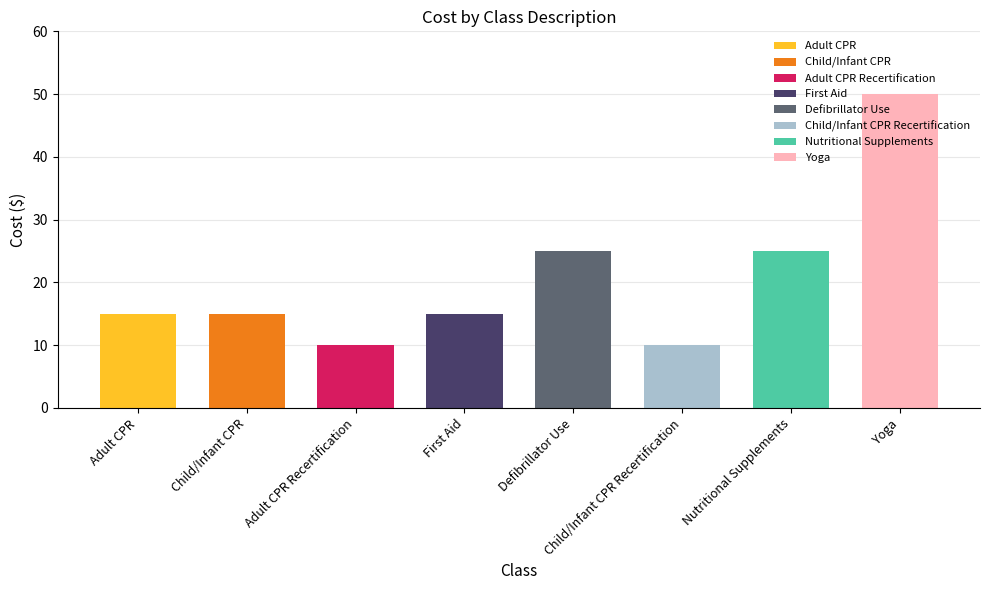

Which has a higher value, Adult CPR Recertification or First Aid?

First Aid